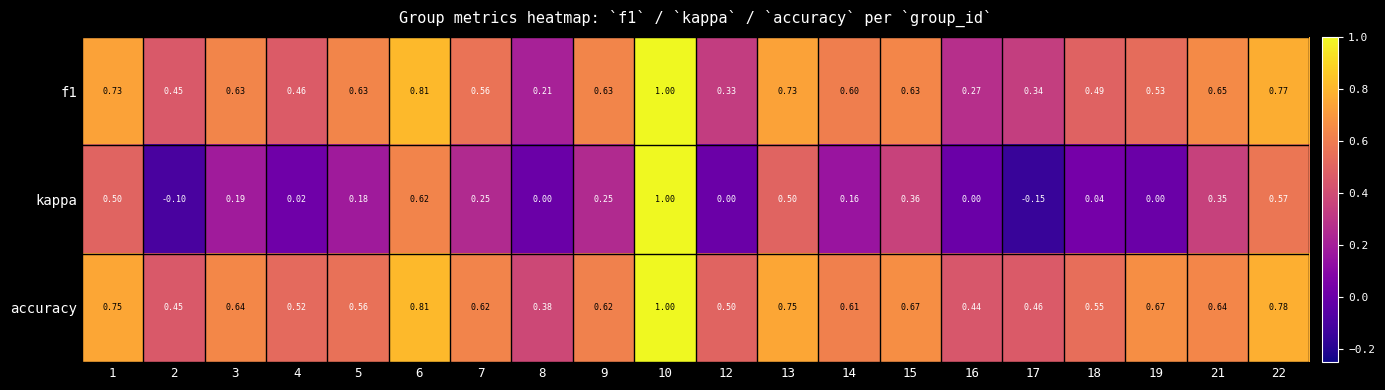

Which series has the largest total across all categories?

accuracy